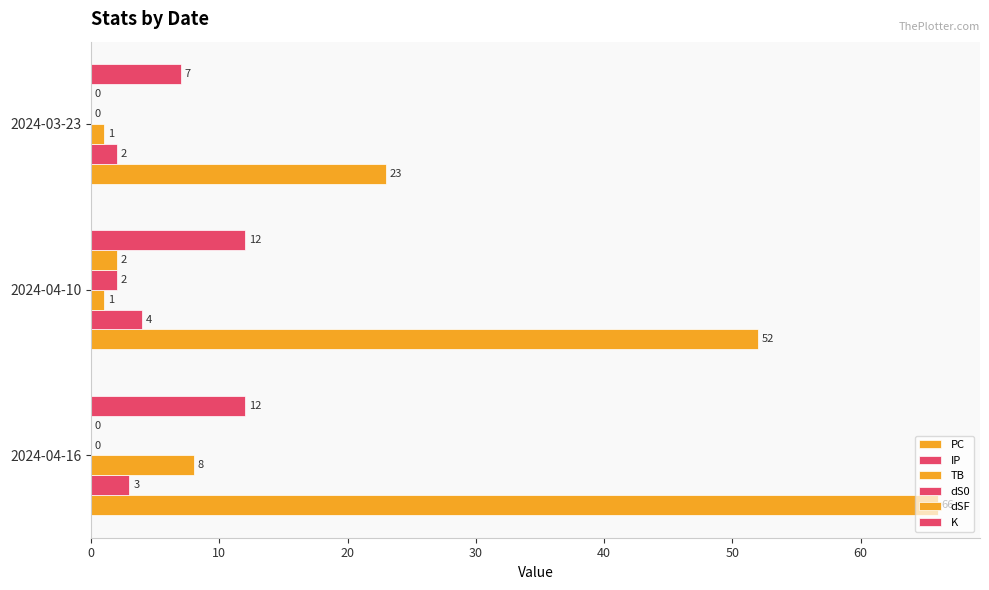

Reading left to right, extract all data points from this chart.

PC: 66	52	23
IP: 3	4	2
TB: 8	1	1
dS0: 0	2	0
dSF: 0	2	0
K: 12	12	7